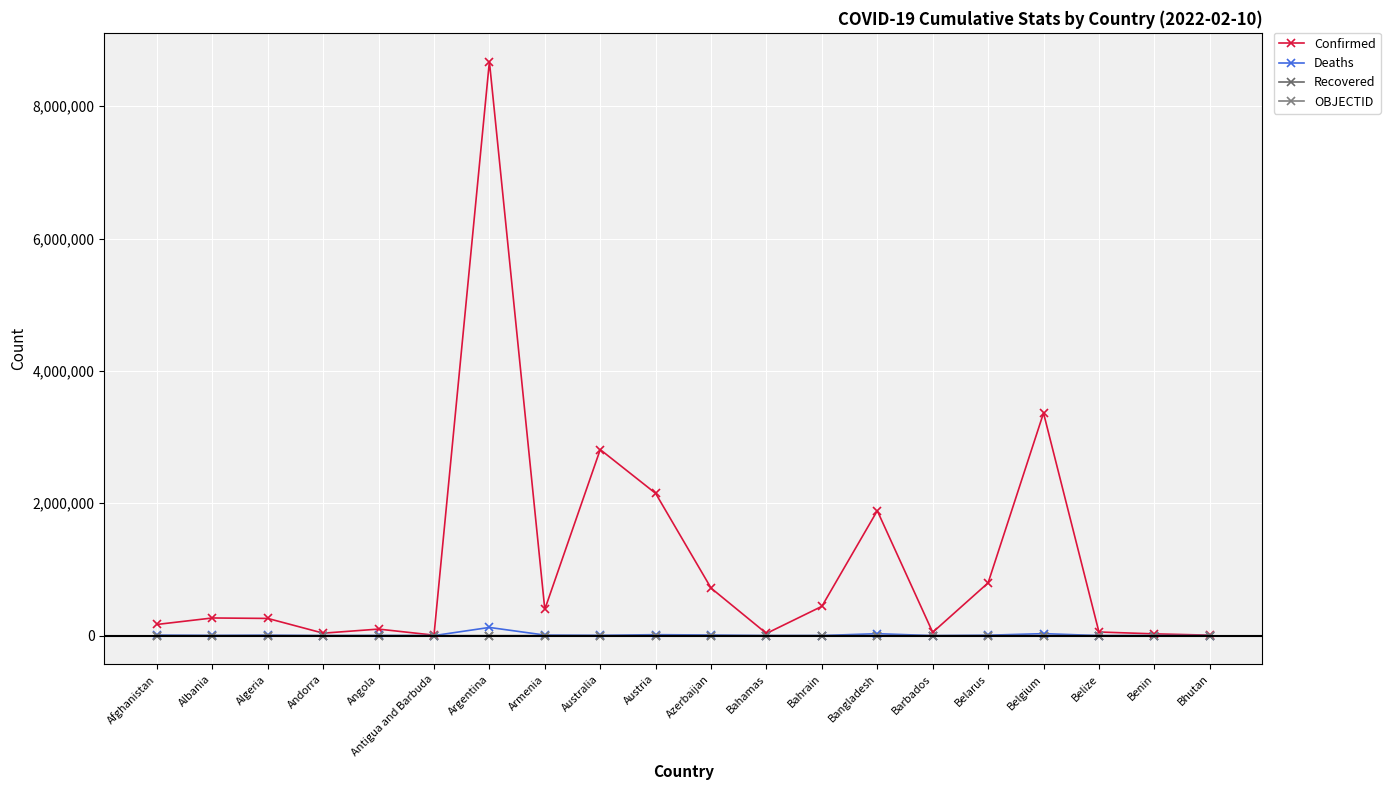

How many lines are shown in the chart?

4